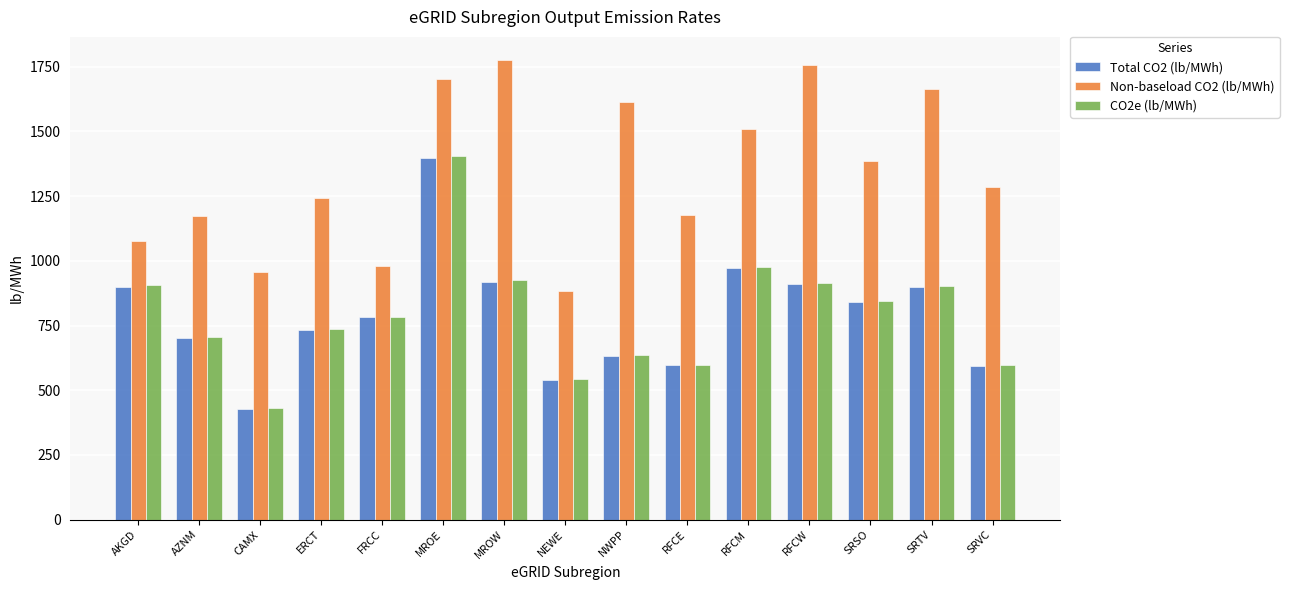

What is the value of the CO2e (lb/MWh) bar at the 1st from the left?

905.1